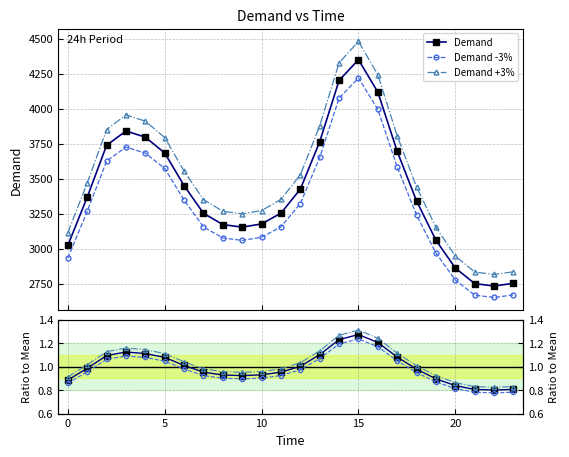

At which category is the sum across all series the highest?

15